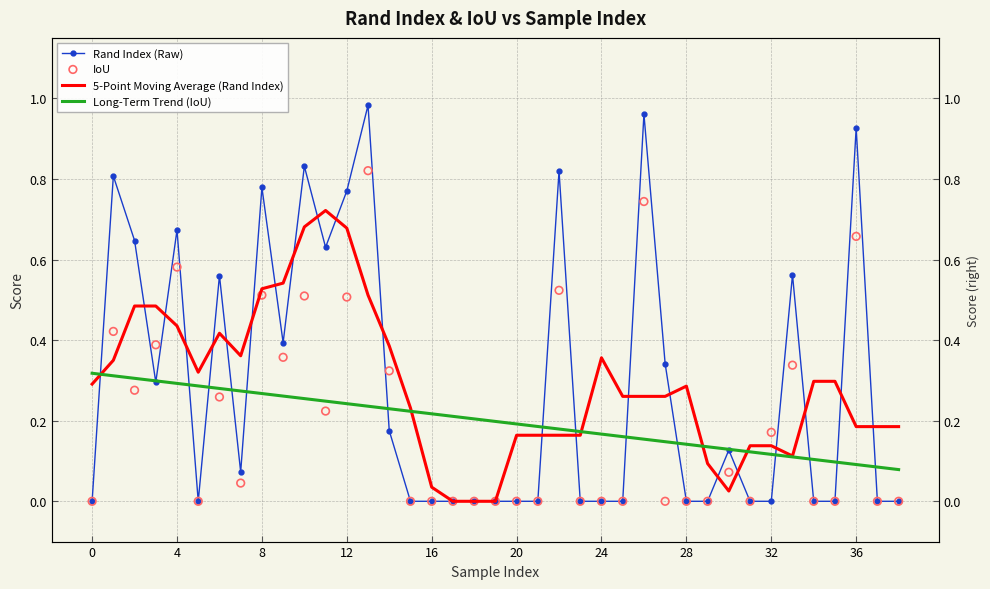

What are all the series names shown in the legend?

Rand Index (Raw), 5-Point Moving Average (Rand Index), Long-Term Trend (IoU), IoU